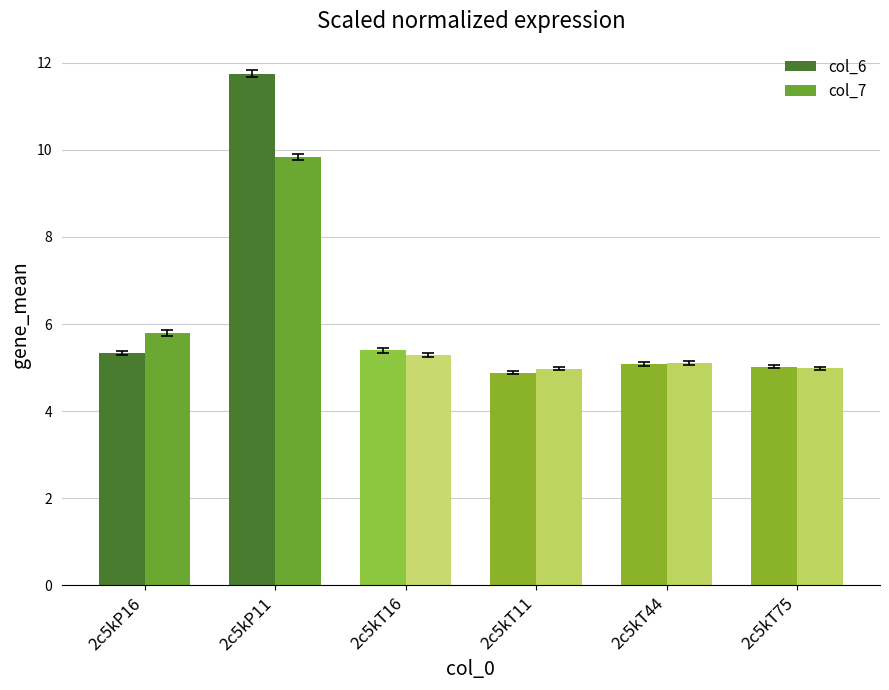

At which category is the sum across all series the highest?

2c5kP11